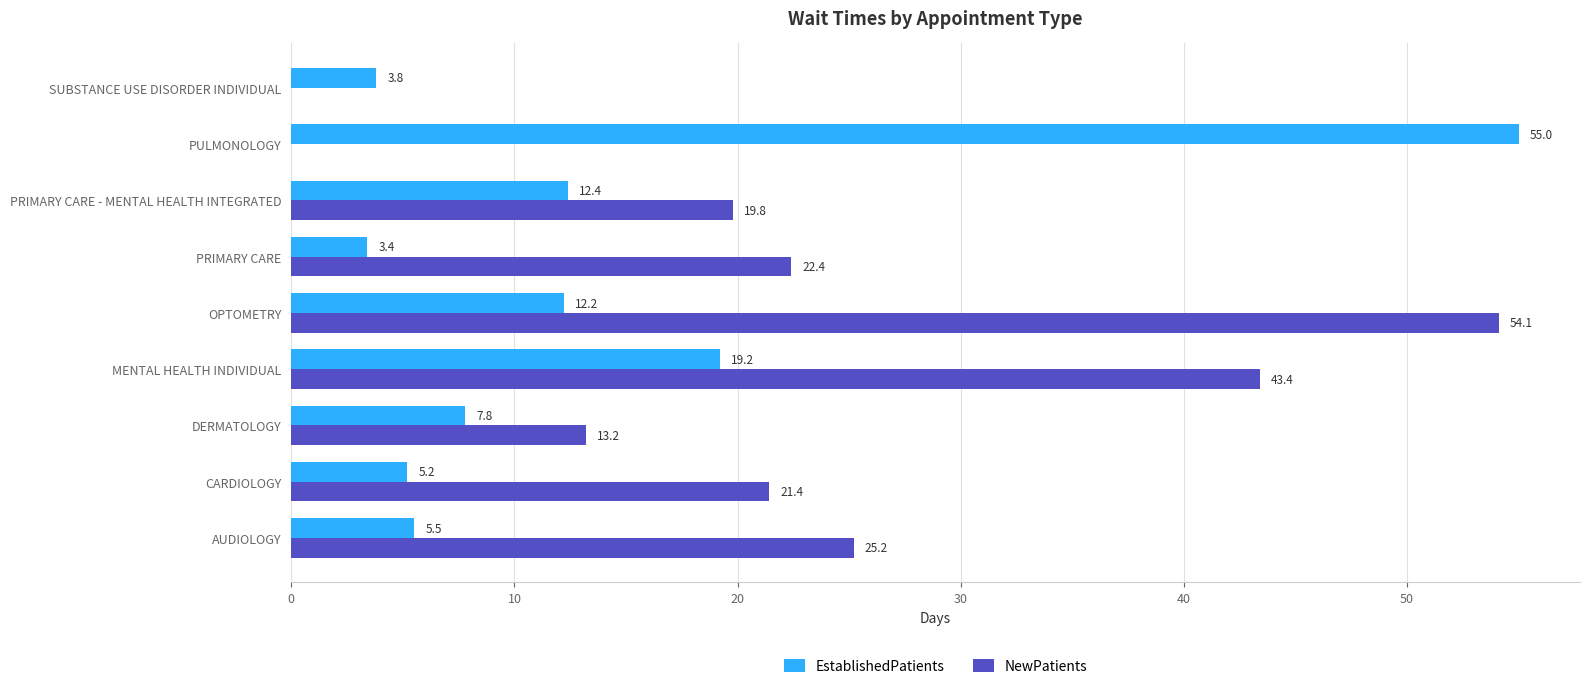

Is it true that EstablishedPatients equals 11.8 at DERMATOLOGY?

False